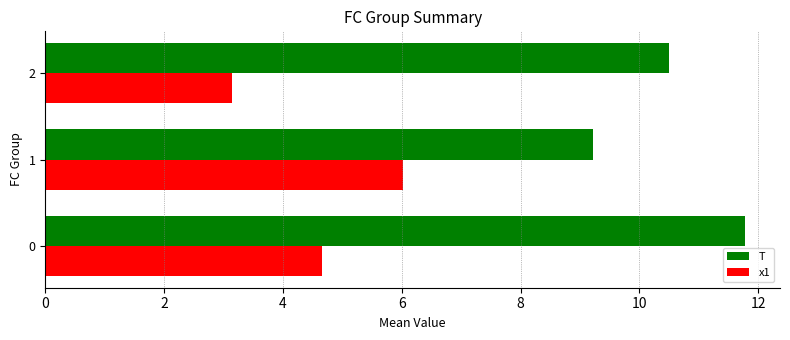

Read the x1 value at 0.

4.7